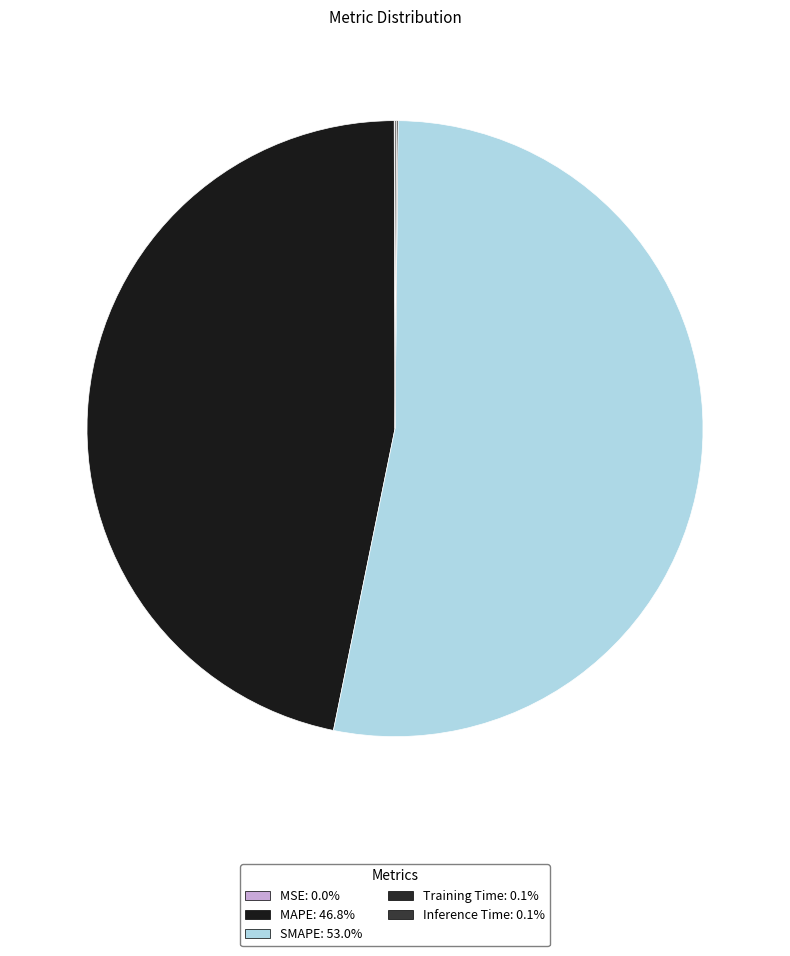

True or false: Inference Time accounts for 0% of the total.

True